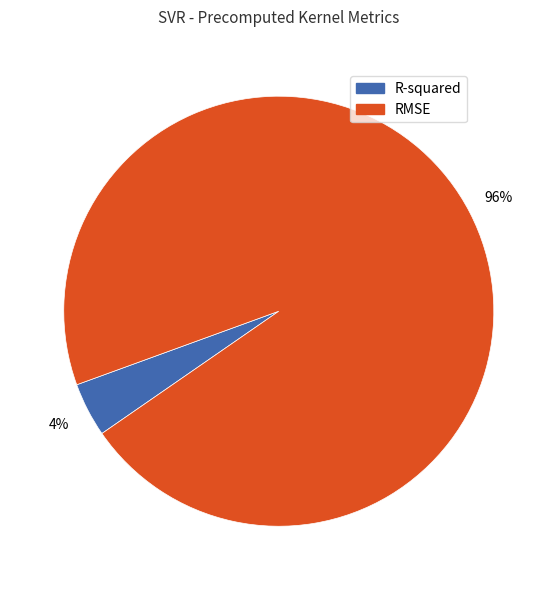

To the nearest percent, what is the average slice percentage?

50%